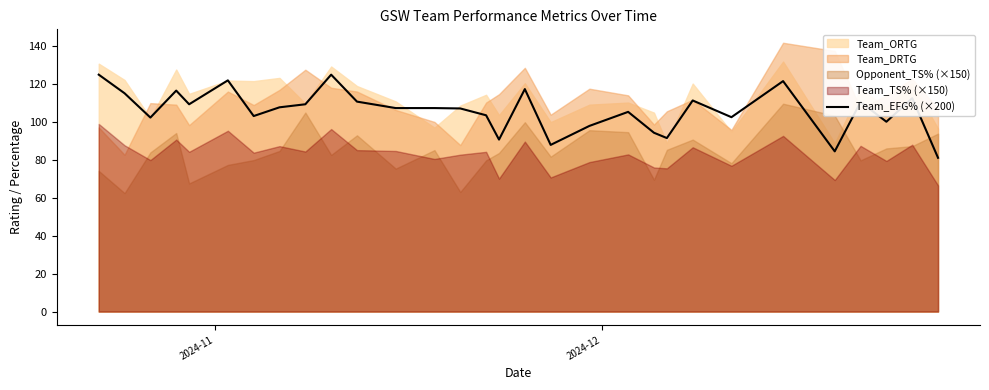

What is the maximum value for Team_EFG% (×200)?

124.8